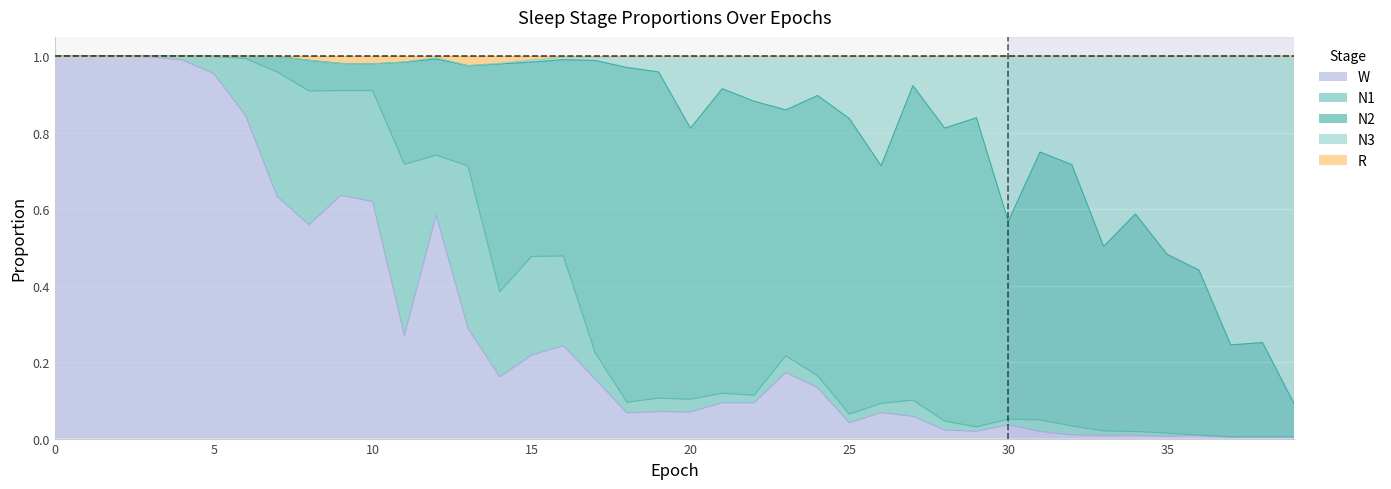

The W series shows 0.0 at 30. True or false?

False